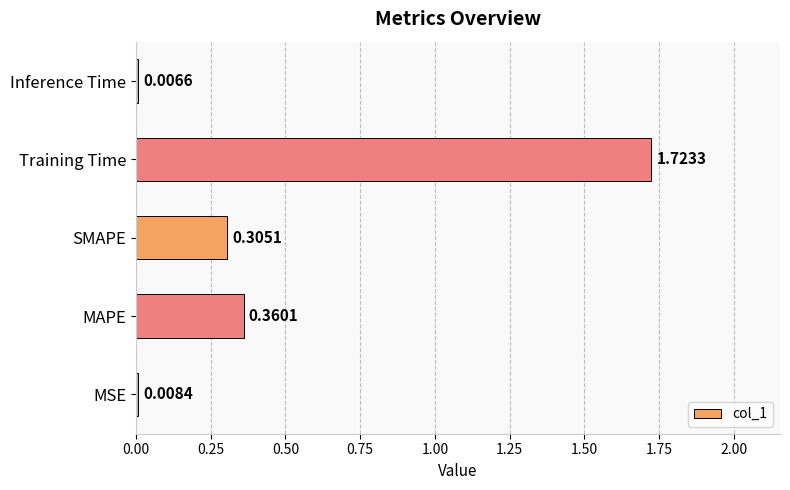

Rank the categories by value from lowest to highest.

Inference Time, MSE, SMAPE, MAPE, Training Time